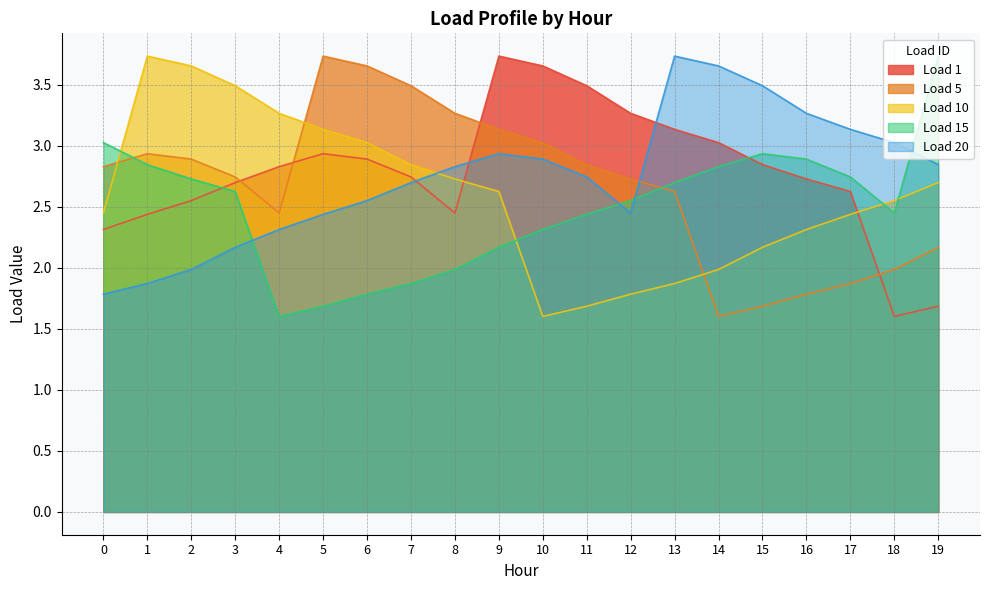

Reading left to right, list all the values displayed in this chart.

Load 1: 2.3	2.4	2.6	2.7	2.8	2.9	2.9	2.7	2.4	3.7	3.7	3.5	3.3	3.1	3.0	2.8	2.7	2.6	1.6	1.7
Load 5: 2.8	2.9	2.9	2.7	2.4	3.7	3.7	3.5	3.3	3.1	3.0	2.8	2.7	2.6	1.6	1.7	1.8	1.9	2.0	2.2
Load 10: 2.4	3.7	3.7	3.5	3.3	3.1	3.0	2.8	2.7	2.6	1.6	1.7	1.8	1.9	2.0	2.2	2.3	2.4	2.6	2.7
Load 15: 3.0	2.8	2.7	2.6	1.6	1.7	1.8	1.9	2.0	2.2	2.3	2.4	2.6	2.7	2.8	2.9	2.9	2.7	2.4	3.7
Load 20: 1.8	1.9	2.0	2.2	2.3	2.4	2.6	2.7	2.8	2.9	2.9	2.7	2.4	3.7	3.7	3.5	3.3	3.1	3.0	2.8